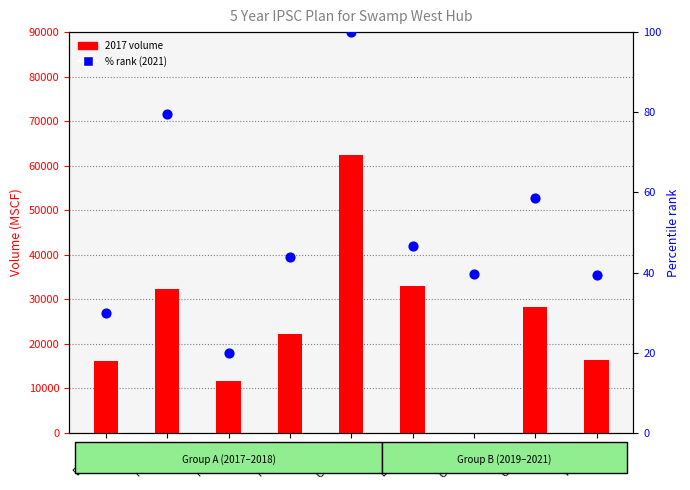

Which series has the largest Y range (max minus min)?

2017 volume